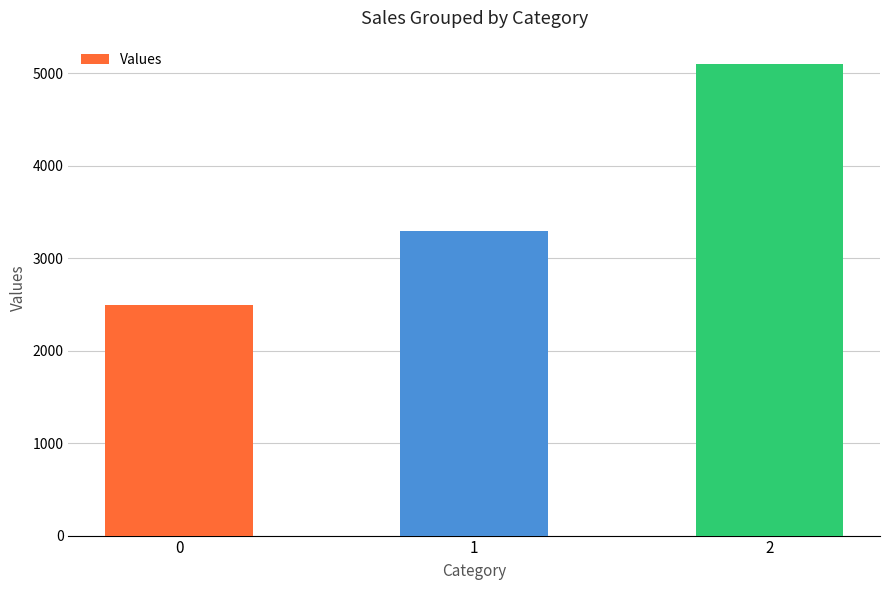

Count the values in the range 2500 to 5100.

3